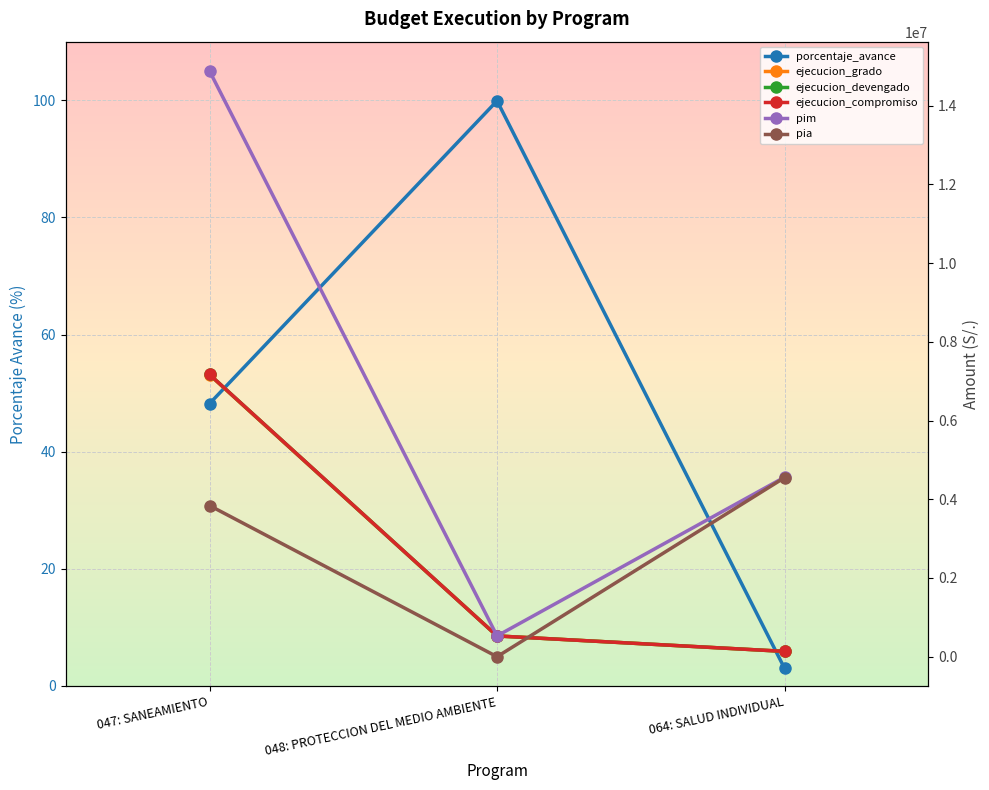

What position from the right is 048: PROTECCION DEL MEDIO AMBIENTE?

2